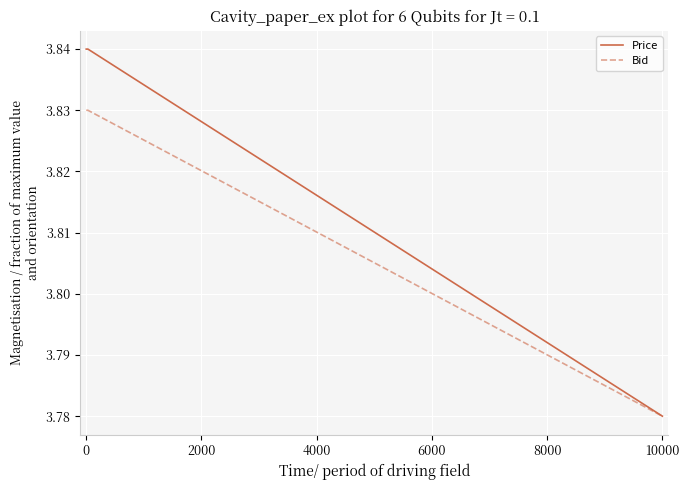

How many Price values are between 3 and 4?

4